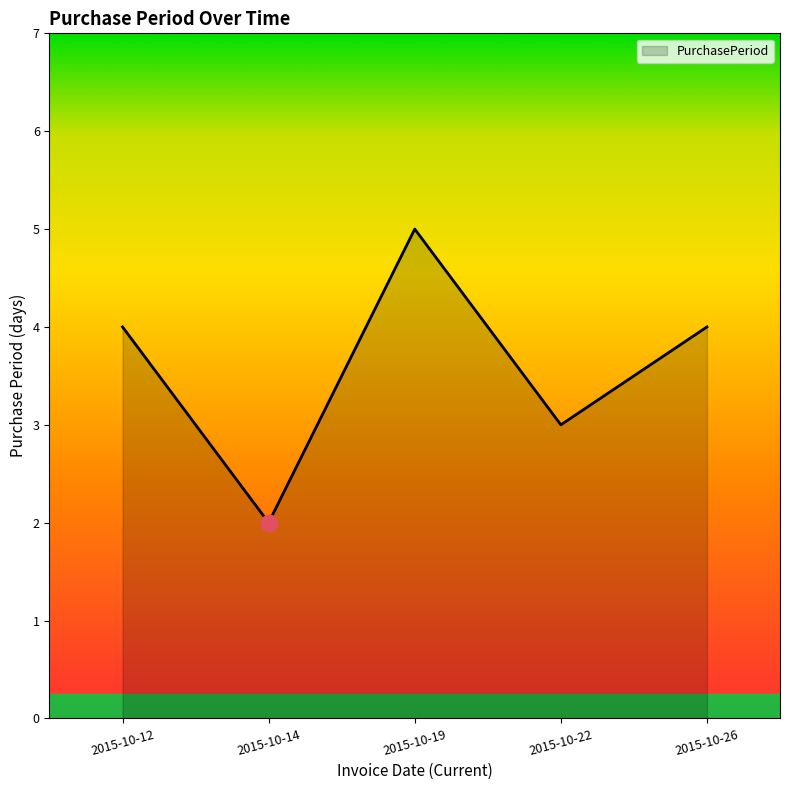

Which category has the lowest value across all series?

2015-10-14